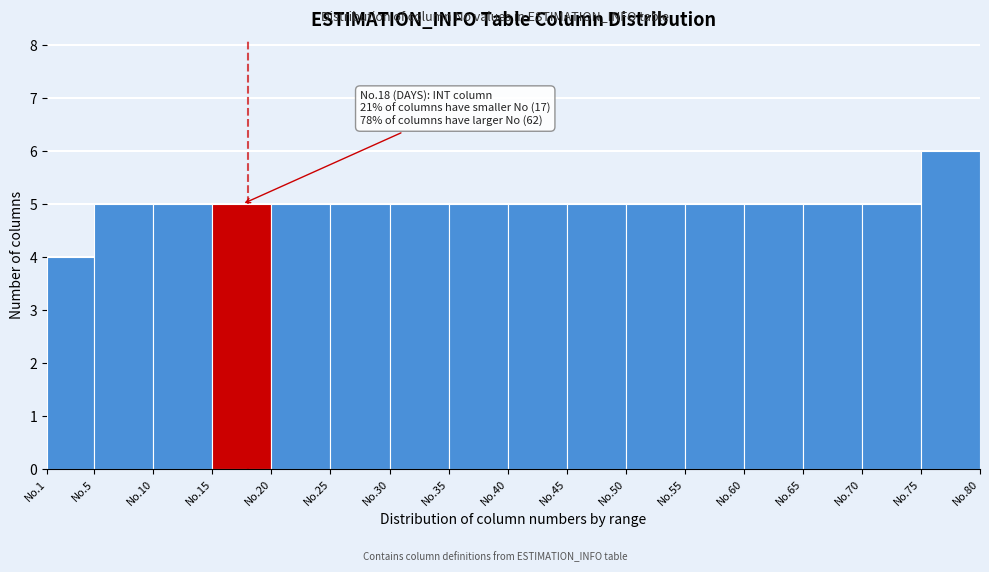

Reading right to left, what are all the values shown in this chart?

6	5	5	5	5	5	5	5	5	5	5	5	5	5	5	4